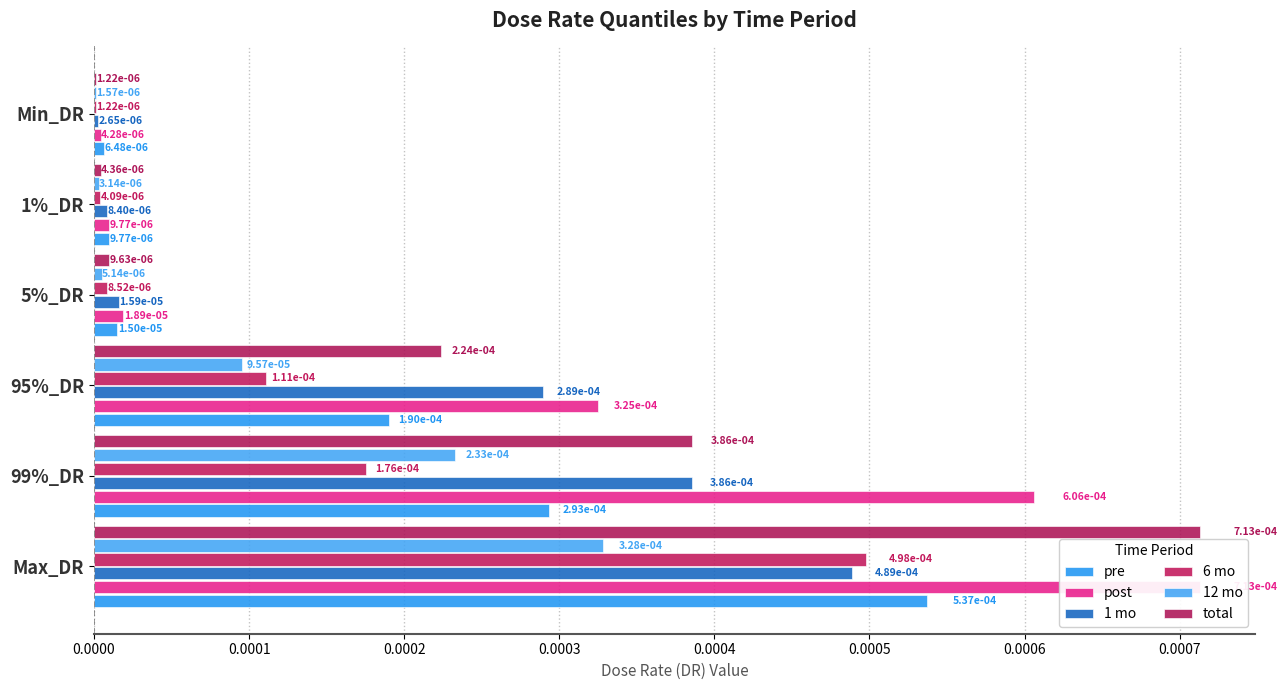

The post series shows 0.0 at 5%_DR. True or false?

False